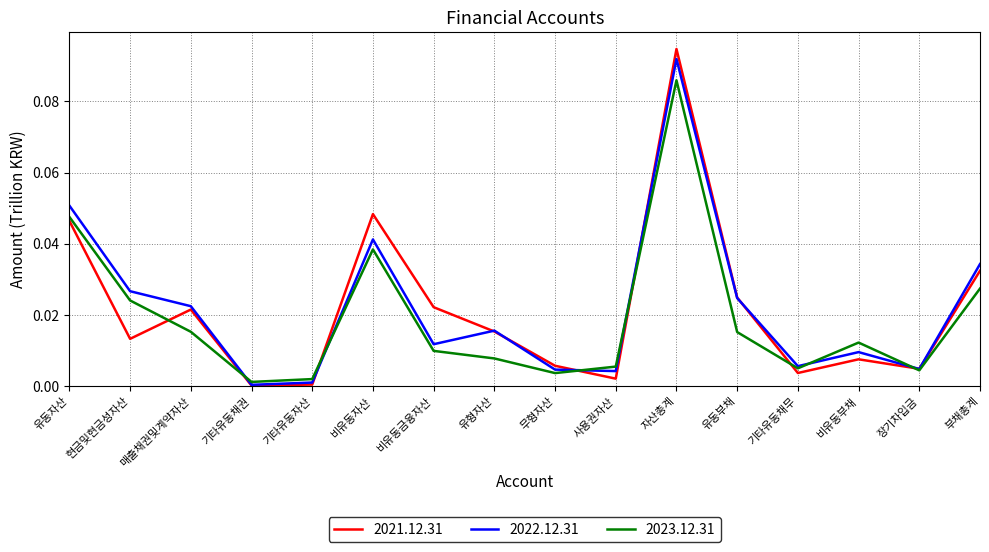

The value of 2023.12.31 at 유형자산 is 0.0. True or false?

True